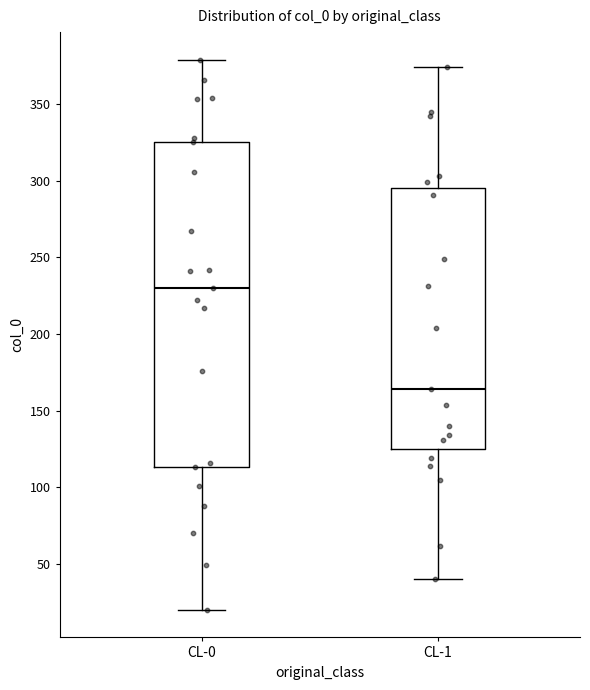

Which box's median line is the lowest?

CL-1